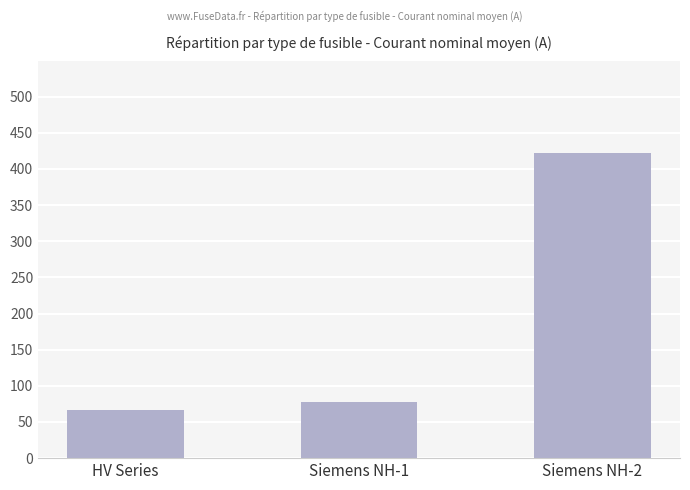

Count the number of data series in this chart.

1